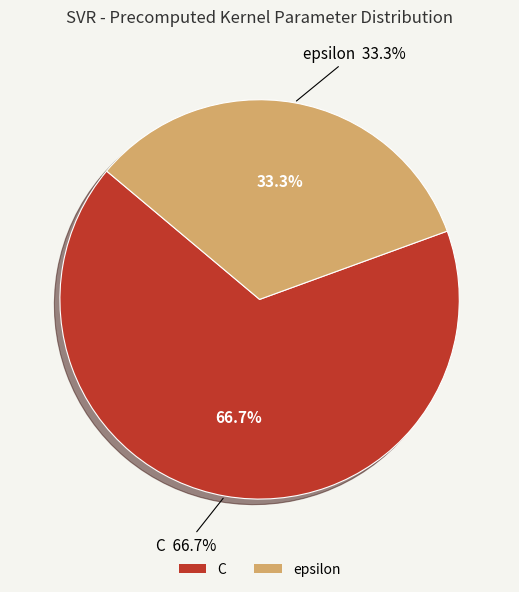

What portion of the pie excludes C?

33.3%